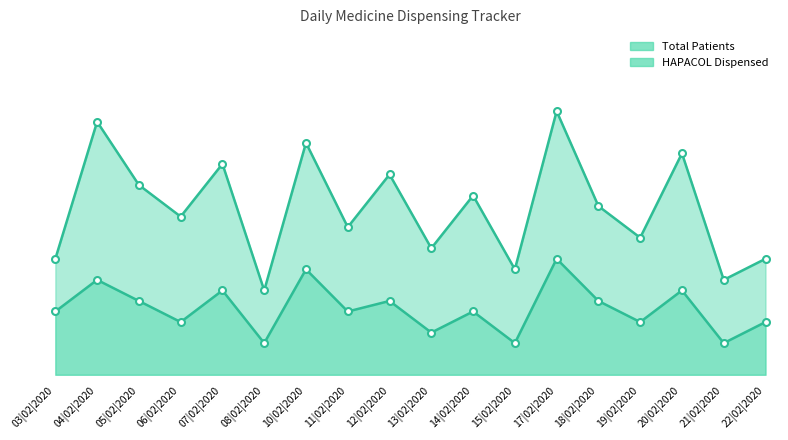

The value of HAPACOL Dispensed (line) at 11|02|2020 is 2. True or false?

False